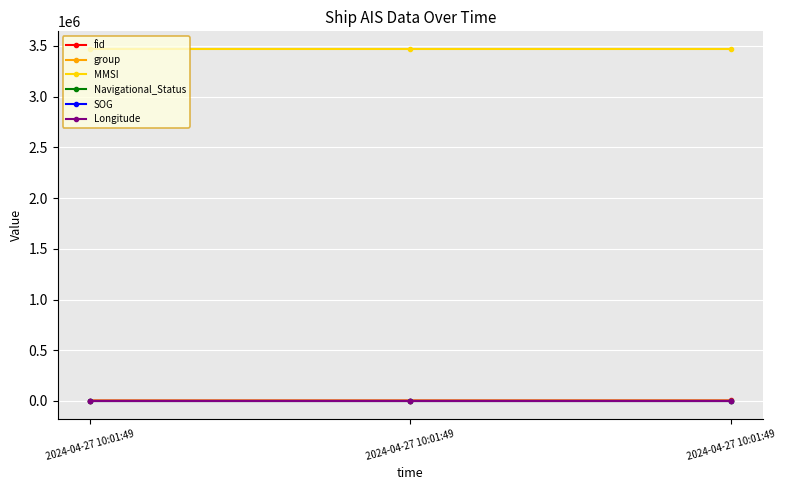

How many categories are shown in the chart?

3